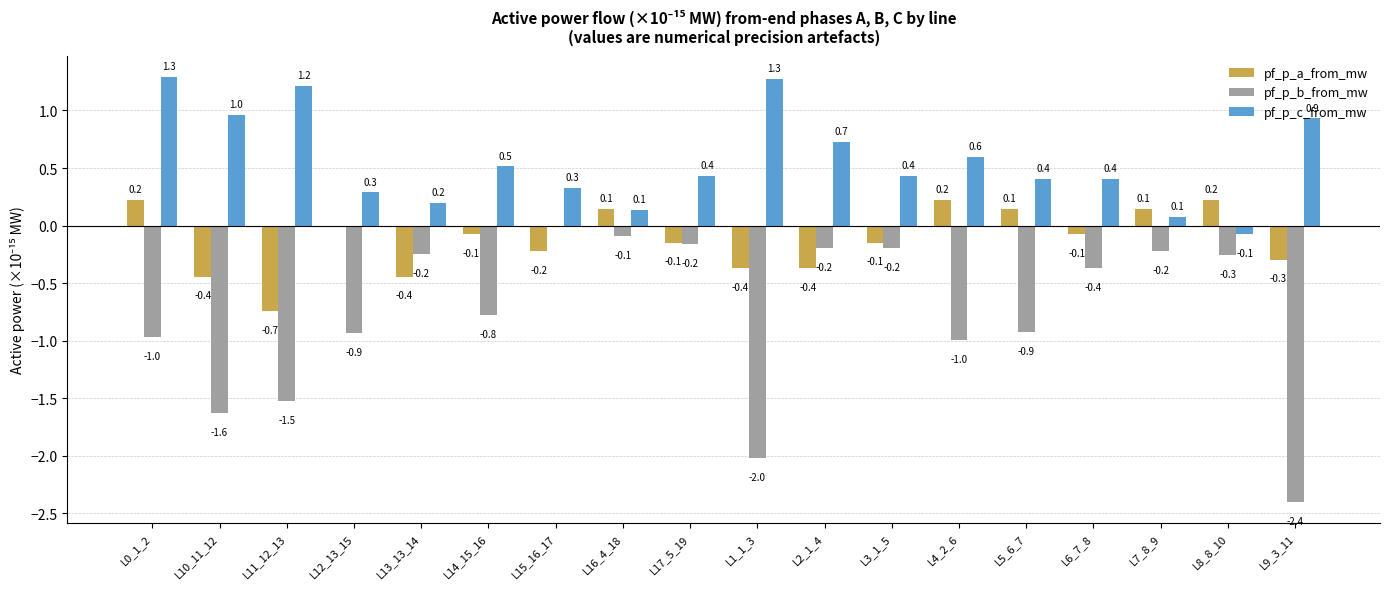

Is it true that pf_p_a_from_mw equals -0.7 at L13_13_14?

False